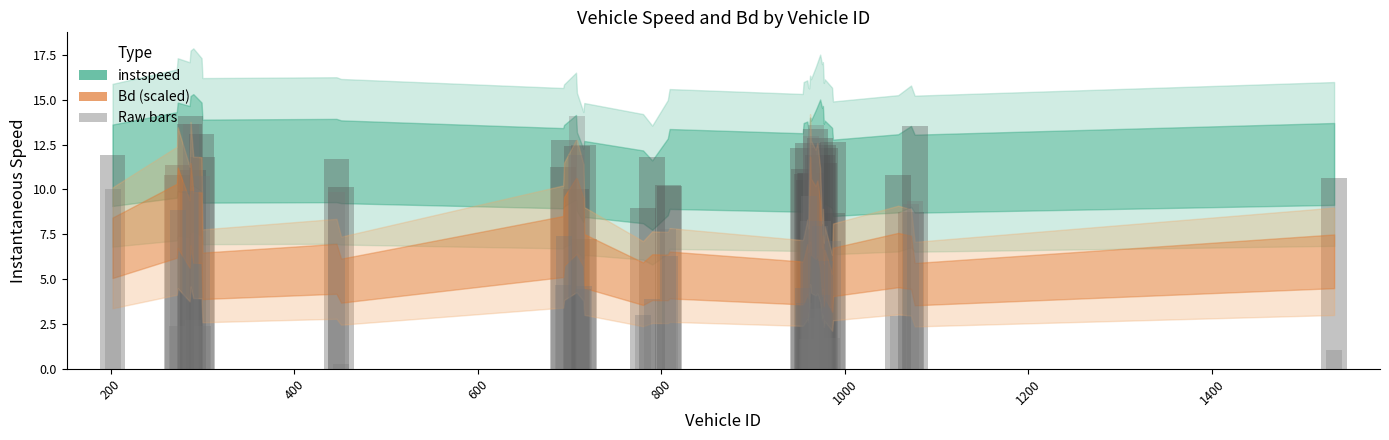

The Bd (scaled) series shows 6.0 at 30. True or false?

False